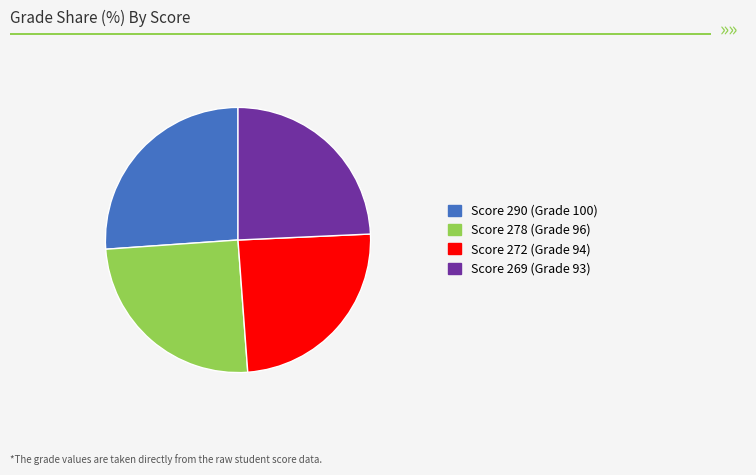

How many slices are in this pie chart?

4